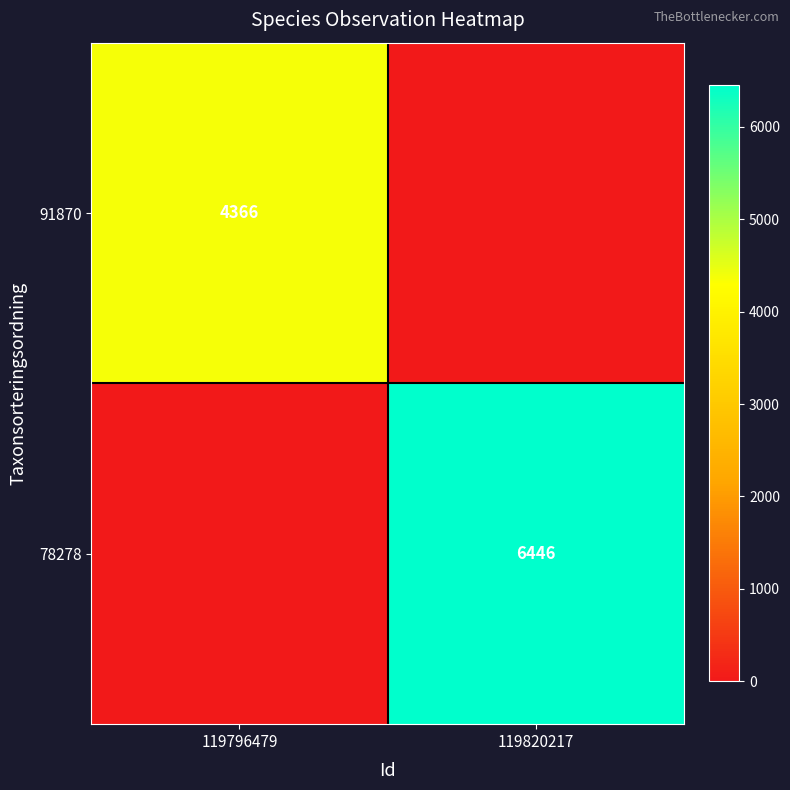

Is it true that 78278 equals 6446 at 119820217?

True